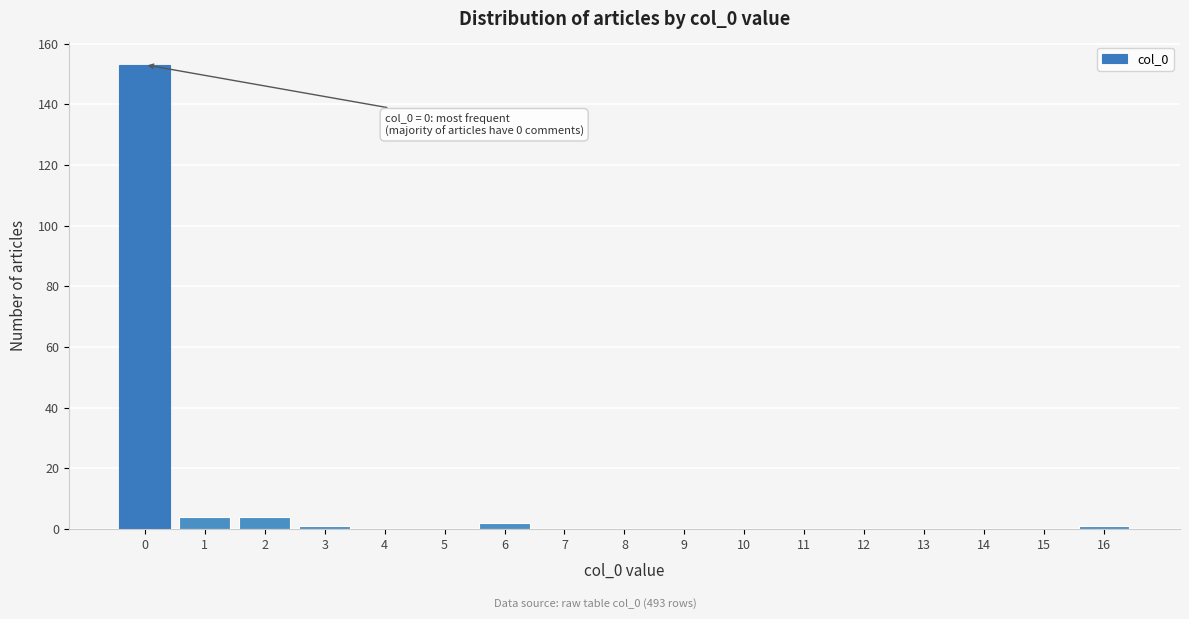

Over which range of the x-axis is the bar tallest?

-0.5 to 0.5